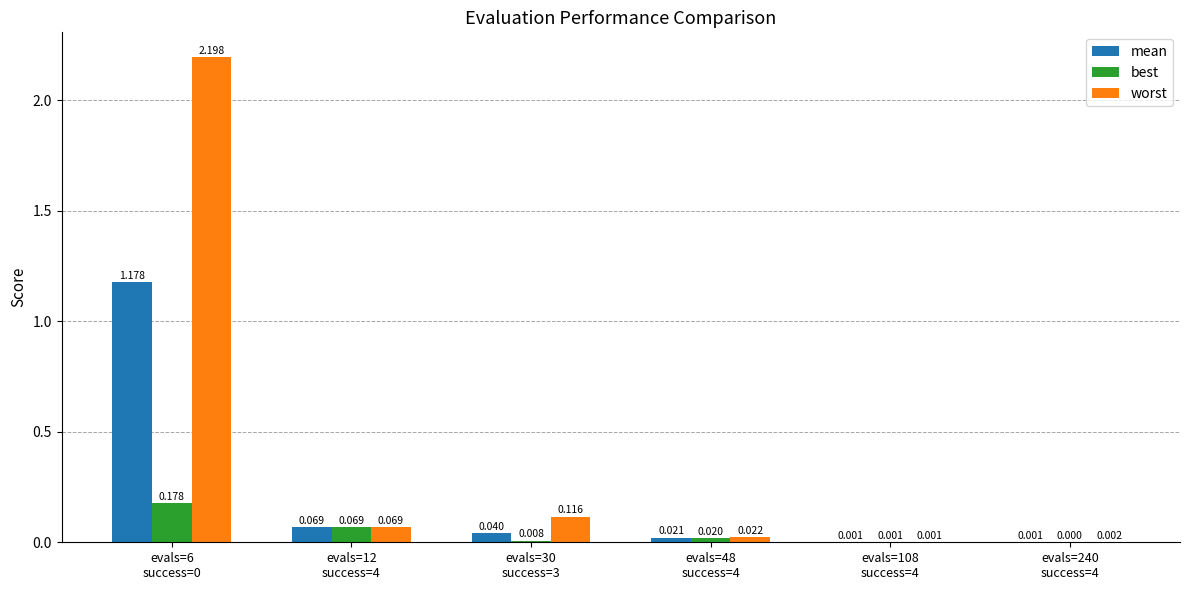

Which series has the largest total across all categories?

worst